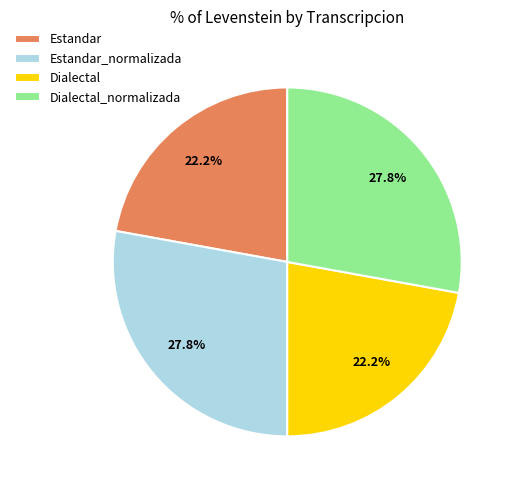

Is there any slice that represents more than half of the pie?

No